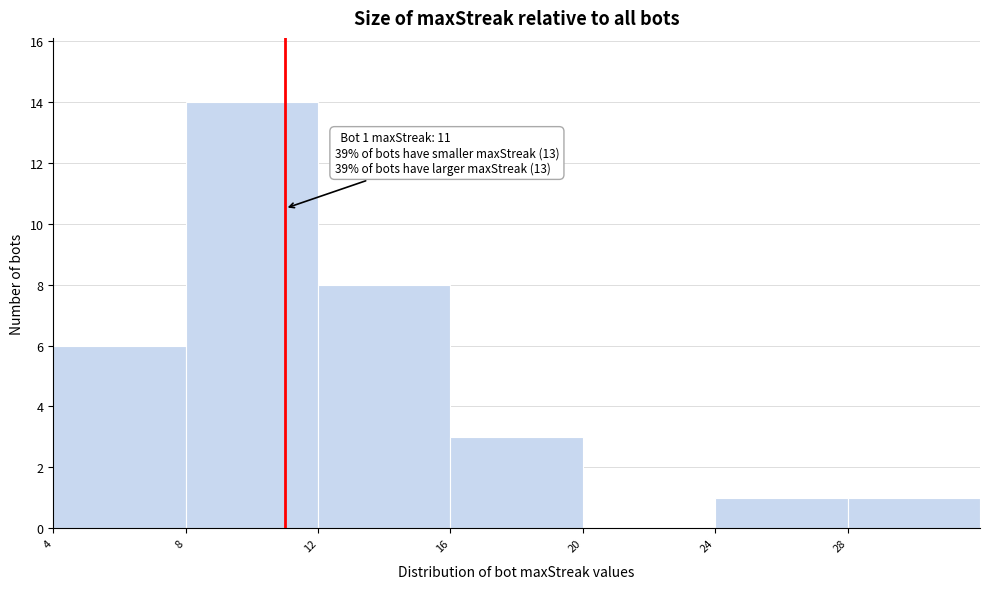

Which range on the x-axis has the tallest bar?

8 to 12